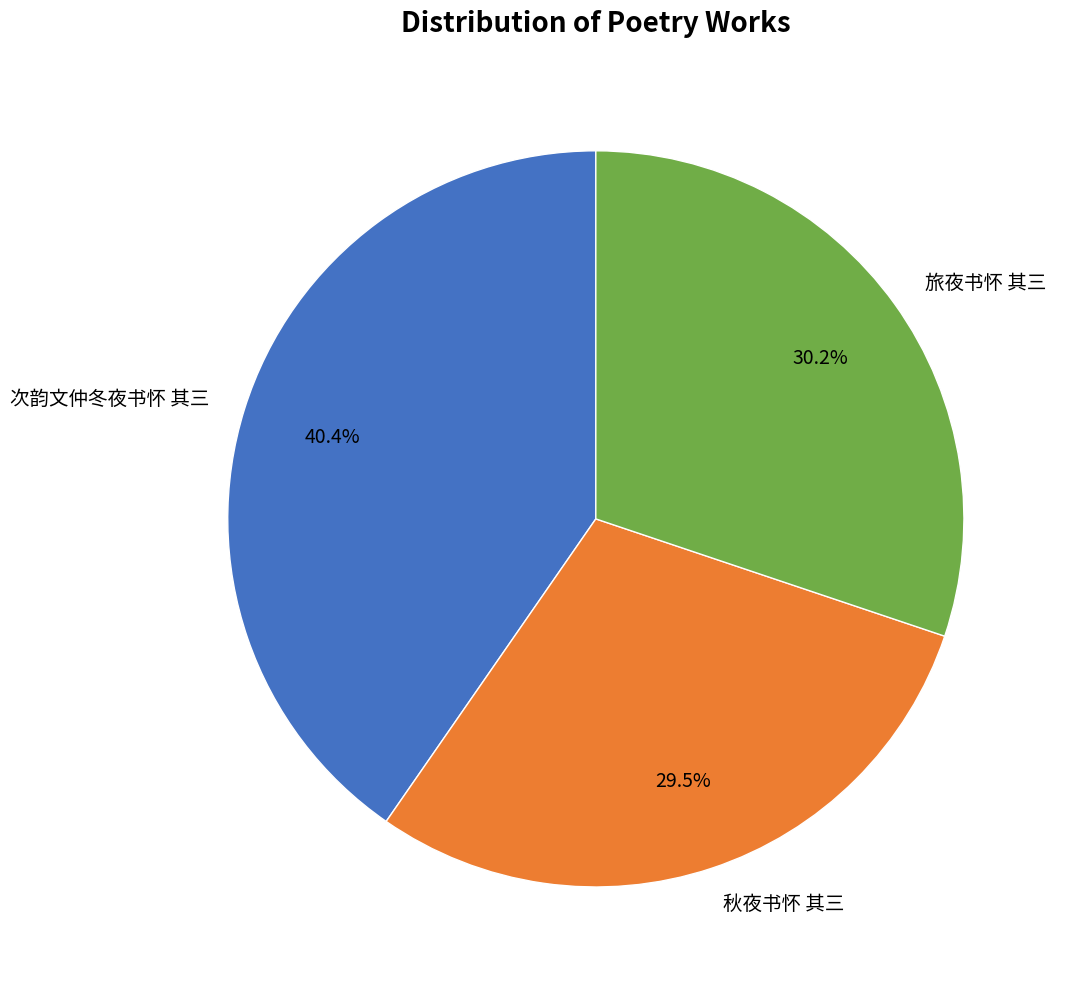

Which has a higher value, 次韵文仲冬夜书怀 其三 or 秋夜书怀 其三?

次韵文仲冬夜书怀 其三